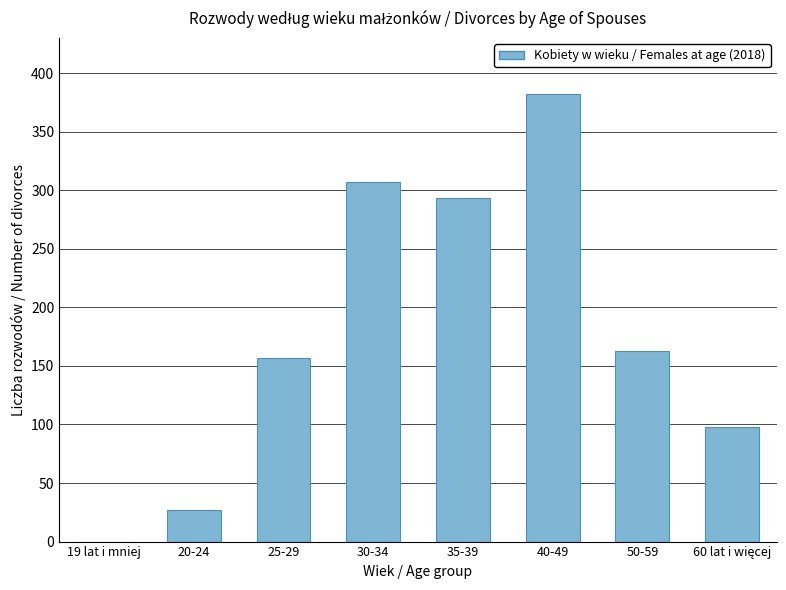

What is the sum of all values?

1427